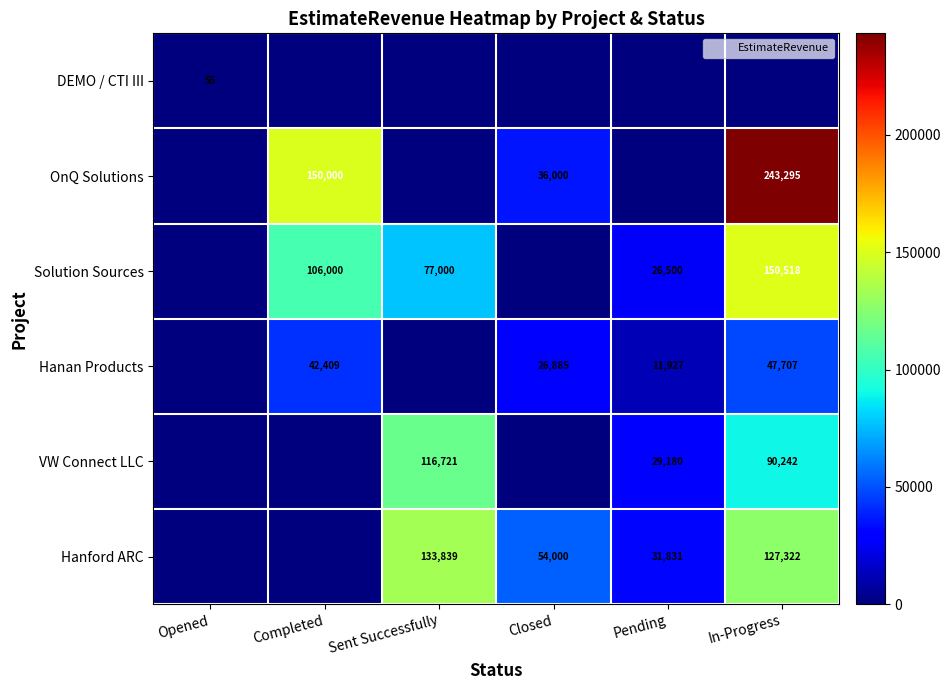

Count the number of data series in this chart.

6